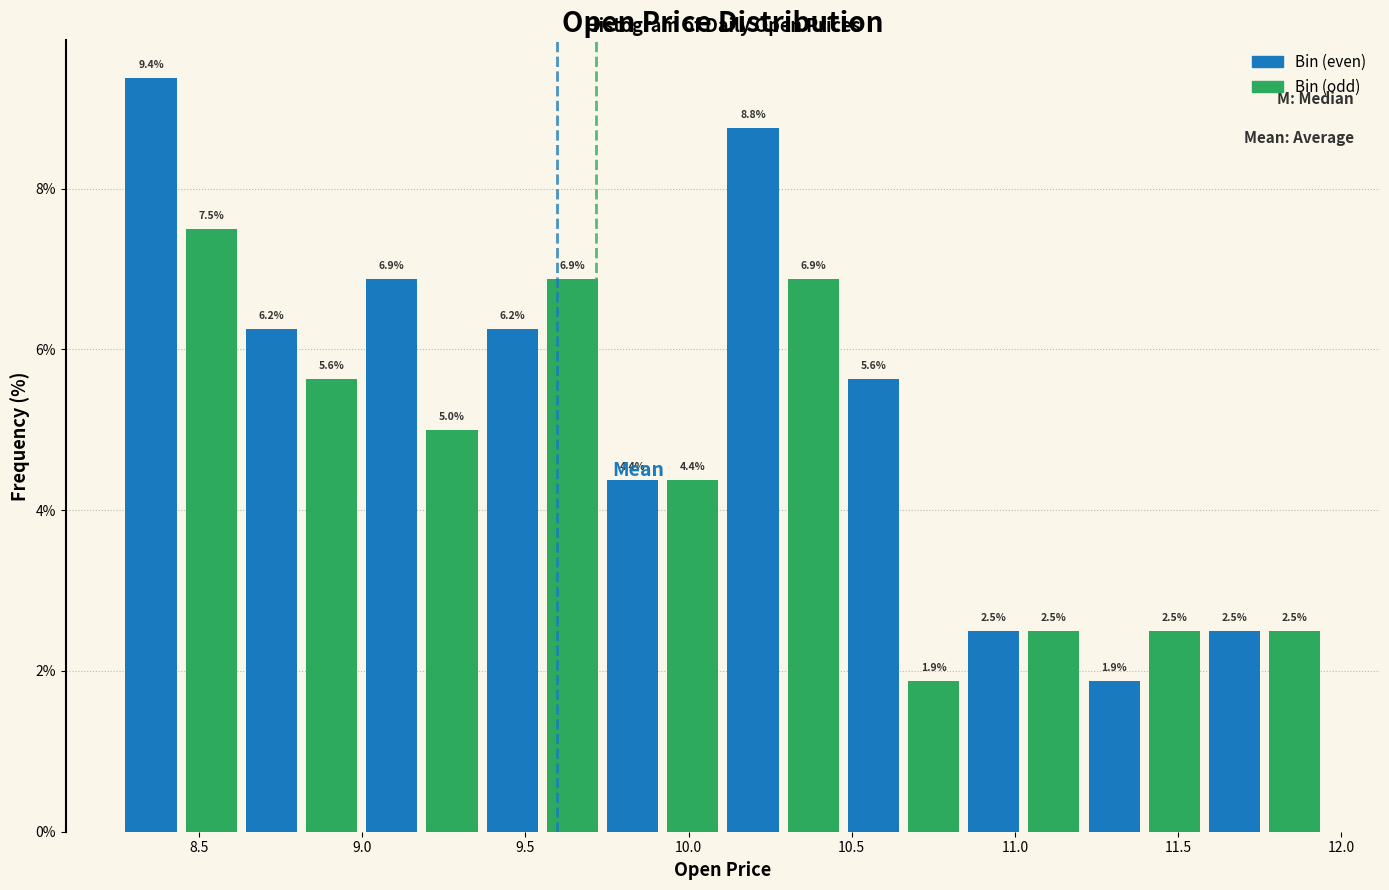

Around what value on the x-axis is the tallest bar? Give the approximate position of its centre, as read against the axis.

8.35